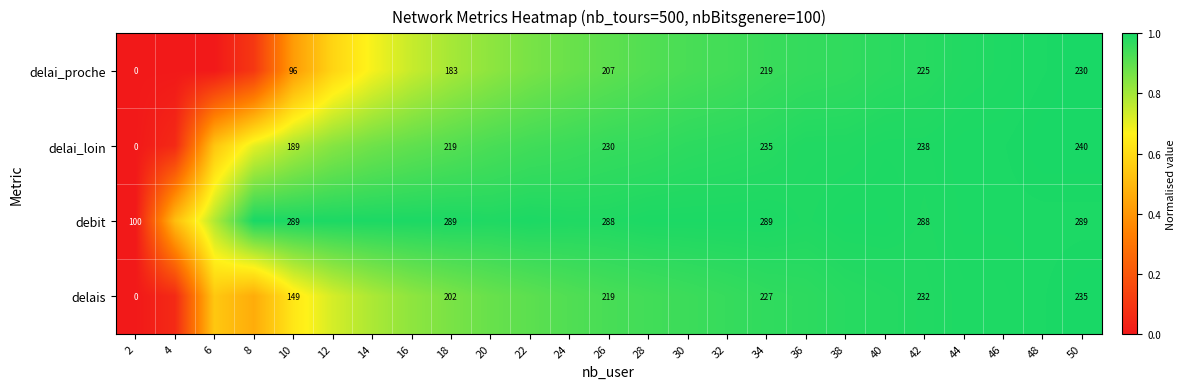

At 36, list the series in order from smallest to largest.

delai_proche, delais, delai_loin, debit